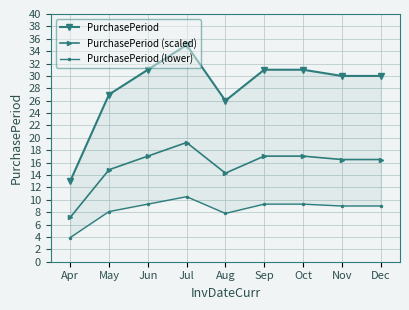

How many lines are shown in the chart?

3